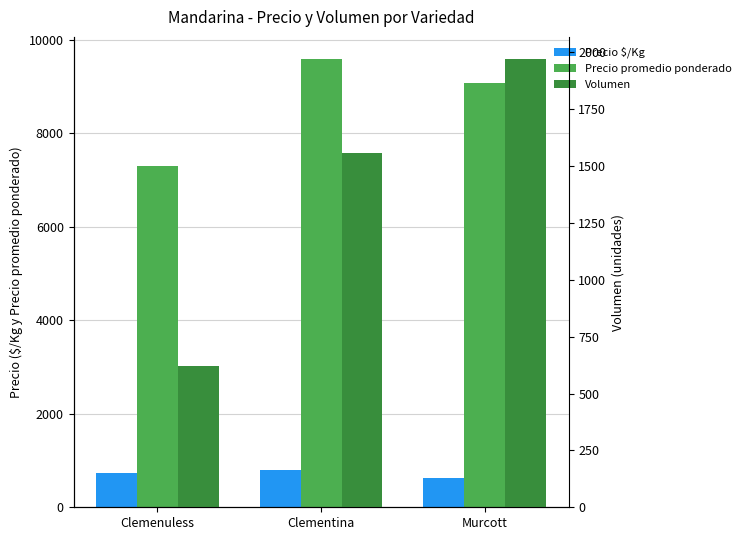

At Clementina, list the series in order from largest to smallest.

Precio promedio ponderado, Volumen, Precio $/Kg